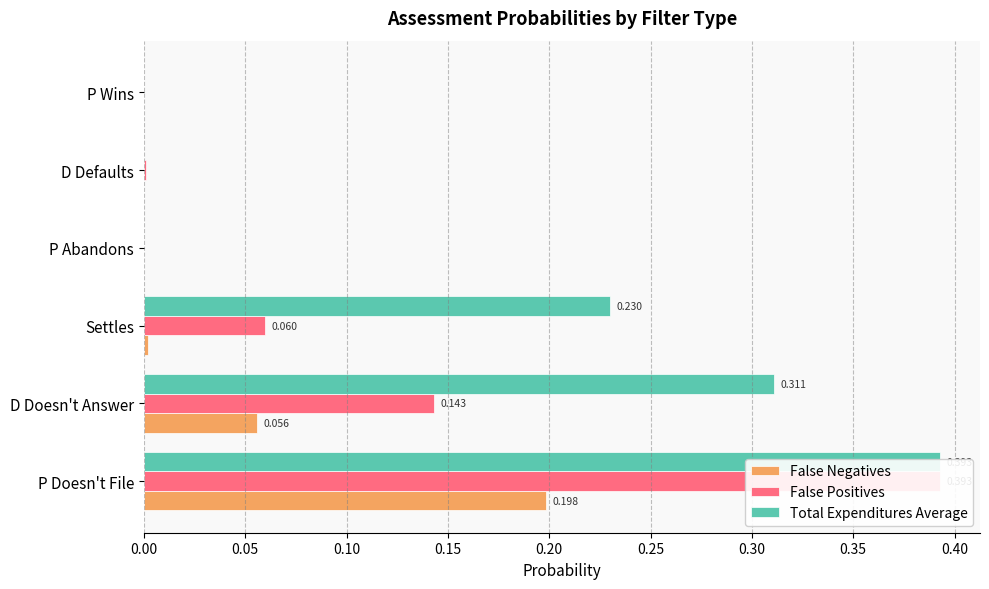

What is the sum of all False Negatives values?

0.3